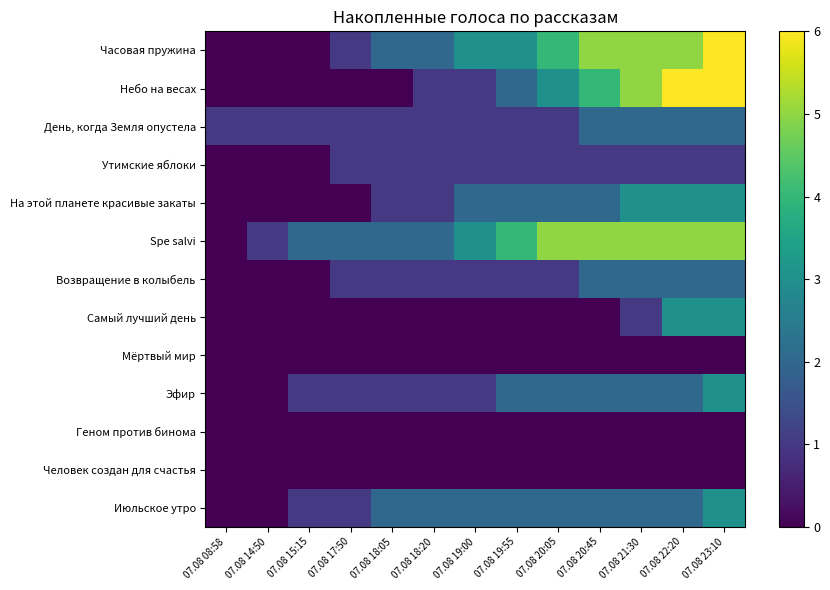

Reading left to right, transcribe all the data shown in this chart.

Часовая пружина: 07.08 08:58=0	07.08 14:50=0	07.08 15:15=0	07.08 17:50=1	07.08 18:05=2	07.08 18:20=2	07.08 19:00=3	07.08 19:55=3	07.08 20:05=4	07.08 20:45=5	07.08 21:30=5	07.08 22:20=5	07.08 23:10=6
Небо на весах: 07.08 08:58=0	07.08 14:50=0	07.08 15:15=0	07.08 17:50=0	07.08 18:05=0	07.08 18:20=1	07.08 19:00=1	07.08 19:55=2	07.08 20:05=3	07.08 20:45=4	07.08 21:30=5	07.08 22:20=6	07.08 23:10=6
День, когда Земля опустела: 07.08 08:58=1	07.08 14:50=1	07.08 15:15=1	07.08 17:50=1	07.08 18:05=1	07.08 18:20=1	07.08 19:00=1	07.08 19:55=1	07.08 20:05=1	07.08 20:45=2	07.08 21:30=2	07.08 22:20=2	07.08 23:10=2
Утимские яблоки: 07.08 08:58=0	07.08 14:50=0	07.08 15:15=0	07.08 17:50=1	07.08 18:05=1	07.08 18:20=1	07.08 19:00=1	07.08 19:55=1	07.08 20:05=1	07.08 20:45=1	07.08 21:30=1	07.08 22:20=1	07.08 23:10=1
На этой планете красивые закаты: 07.08 08:58=0	07.08 14:50=0	07.08 15:15=0	07.08 17:50=0	07.08 18:05=1	07.08 18:20=1	07.08 19:00=2	07.08 19:55=2	07.08 20:05=2	07.08 20:45=2	07.08 21:30=3	07.08 22:20=3	07.08 23:10=3
Spe salvi: 07.08 08:58=0	07.08 14:50=1	07.08 15:15=2	07.08 17:50=2	07.08 18:05=2	07.08 18:20=2	07.08 19:00=3	07.08 19:55=4	07.08 20:05=5	07.08 20:45=5	07.08 21:30=5	07.08 22:20=5	07.08 23:10=5
Возвращение в колыбель: 07.08 08:58=0	07.08 14:50=0	07.08 15:15=0	07.08 17:50=1	07.08 18:05=1	07.08 18:20=1	07.08 19:00=1	07.08 19:55=1	07.08 20:05=1	07.08 20:45=2	07.08 21:30=2	07.08 22:20=2	07.08 23:10=2
Самый лучший день: 07.08 08:58=0	07.08 14:50=0	07.08 15:15=0	07.08 17:50=0	07.08 18:05=0	07.08 18:20=0	07.08 19:00=0	07.08 19:55=0	07.08 20:05=0	07.08 20:45=0	07.08 21:30=1	07.08 22:20=3	07.08 23:10=3
Мёртвый мир: 07.08 08:58=0	07.08 14:50=0	07.08 15:15=0	07.08 17:50=0	07.08 18:05=0	07.08 18:20=0	07.08 19:00=0	07.08 19:55=0	07.08 20:05=0	07.08 20:45=0	07.08 21:30=0	07.08 22:20=0	07.08 23:10=0
Эфир: 07.08 08:58=0	07.08 14:50=0	07.08 15:15=1	07.08 17:50=1	07.08 18:05=1	07.08 18:20=1	07.08 19:00=1	07.08 19:55=2	07.08 20:05=2	07.08 20:45=2	07.08 21:30=2	07.08 22:20=2	07.08 23:10=3
Геном против бинома: 07.08 08:58=0	07.08 14:50=0	07.08 15:15=0	07.08 17:50=0	07.08 18:05=0	07.08 18:20=0	07.08 19:00=0	07.08 19:55=0	07.08 20:05=0	07.08 20:45=0	07.08 21:30=0	07.08 22:20=0	07.08 23:10=0
Человек создан для счастья: 07.08 08:58=0	07.08 14:50=0	07.08 15:15=0	07.08 17:50=0	07.08 18:05=0	07.08 18:20=0	07.08 19:00=0	07.08 19:55=0	07.08 20:05=0	07.08 20:45=0	07.08 21:30=0	07.08 22:20=0	07.08 23:10=0
Июльское утро: 07.08 08:58=0	07.08 14:50=0	07.08 15:15=1	07.08 17:50=1	07.08 18:05=2	07.08 18:20=2	07.08 19:00=2	07.08 19:55=2	07.08 20:05=2	07.08 20:45=2	07.08 21:30=2	07.08 22:20=2	07.08 23:10=3